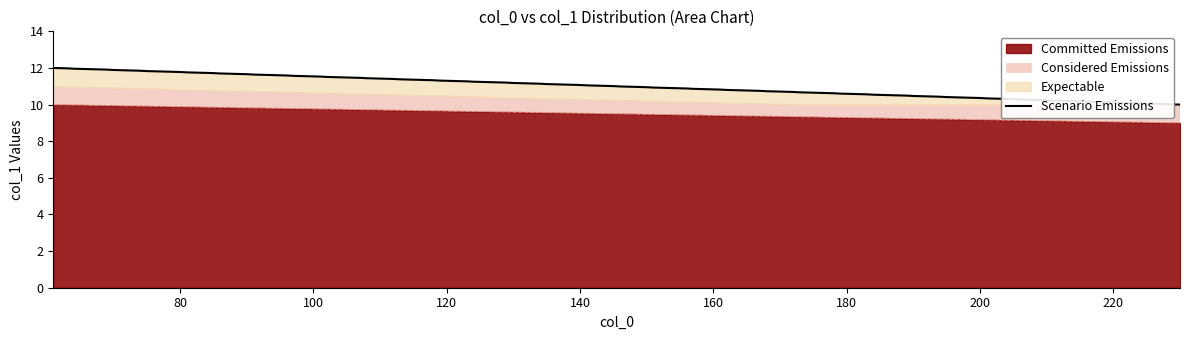

What is the sum of all Committed Emissions values?

1615.0